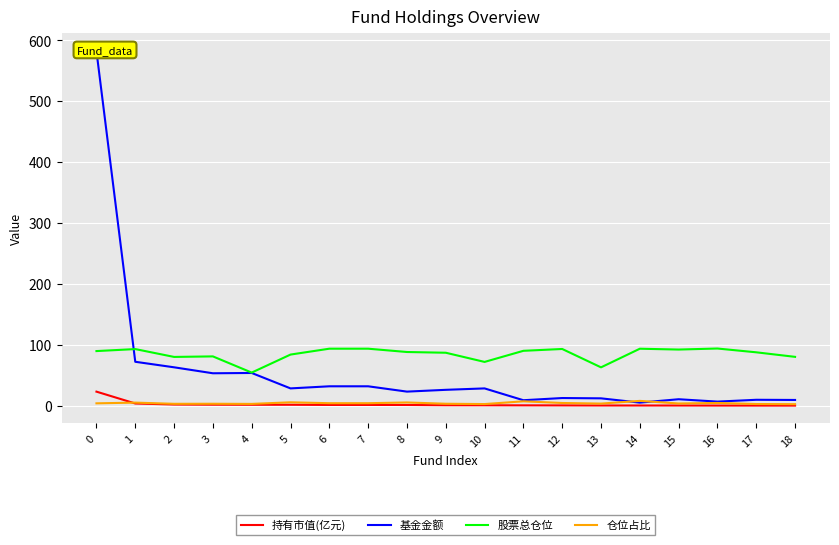

At 8, list the series in order from smallest to largest.

持有市值(亿元), 仓位占比, 基金金额, 股票总仓位